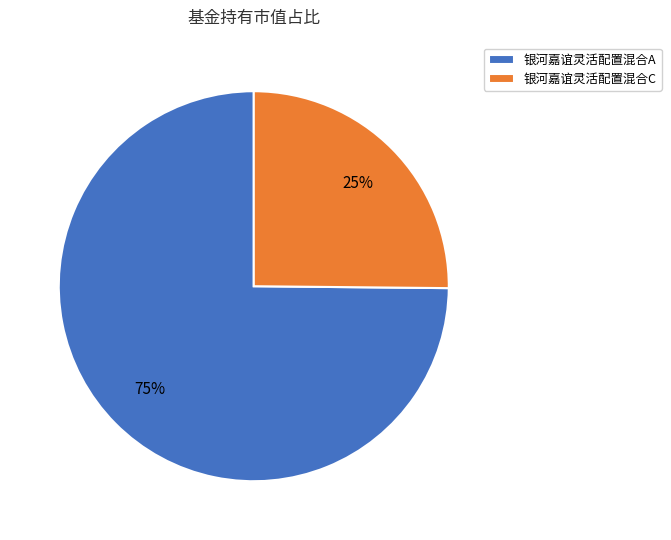

What is the largest slice in the pie chart?

银河嘉谊灵活配置混合A